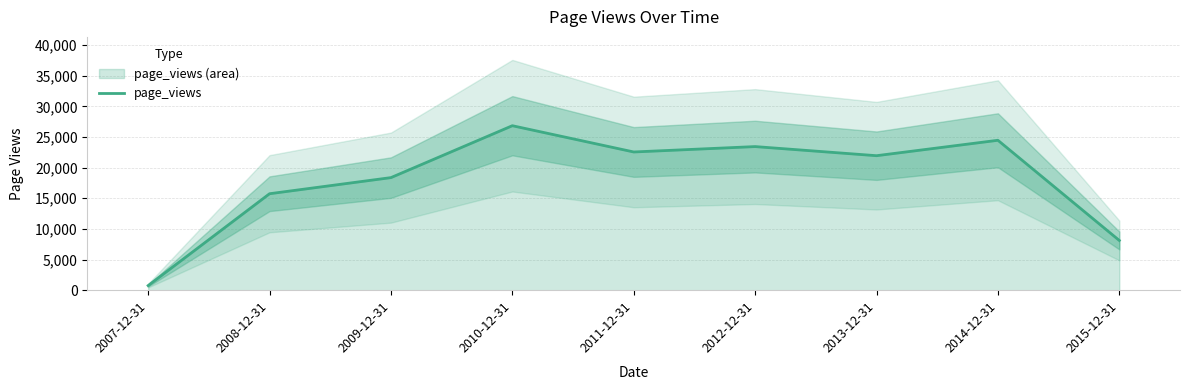

Where is the first local maximum?

2010-12-31